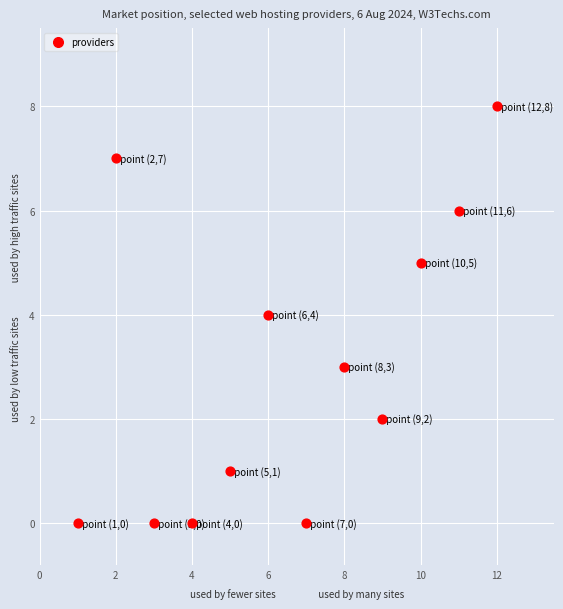

What is the range of Y values (max minus min)?

8